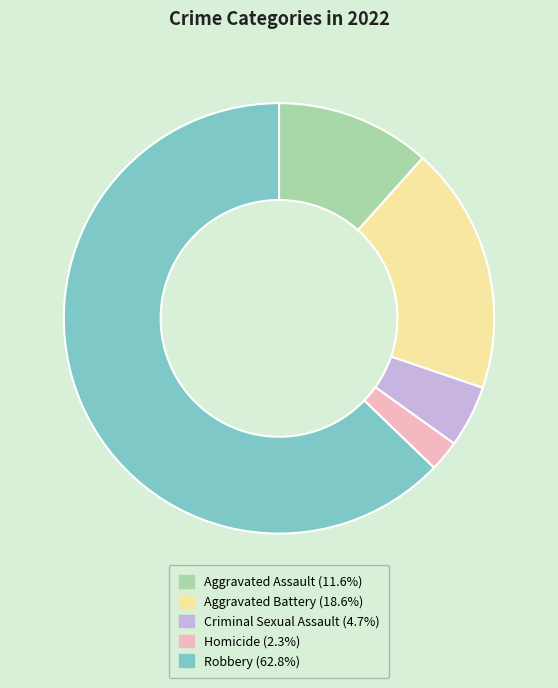

Which category has the smallest portion of the pie?

Homicide